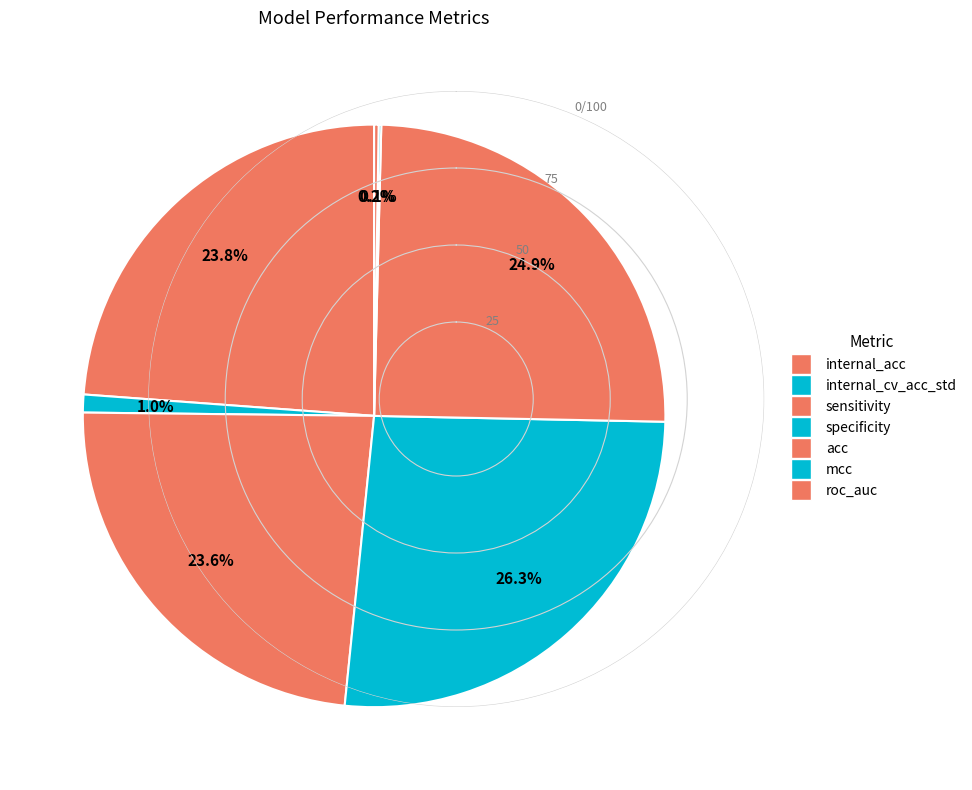

Is acc the majority of the pie?

No